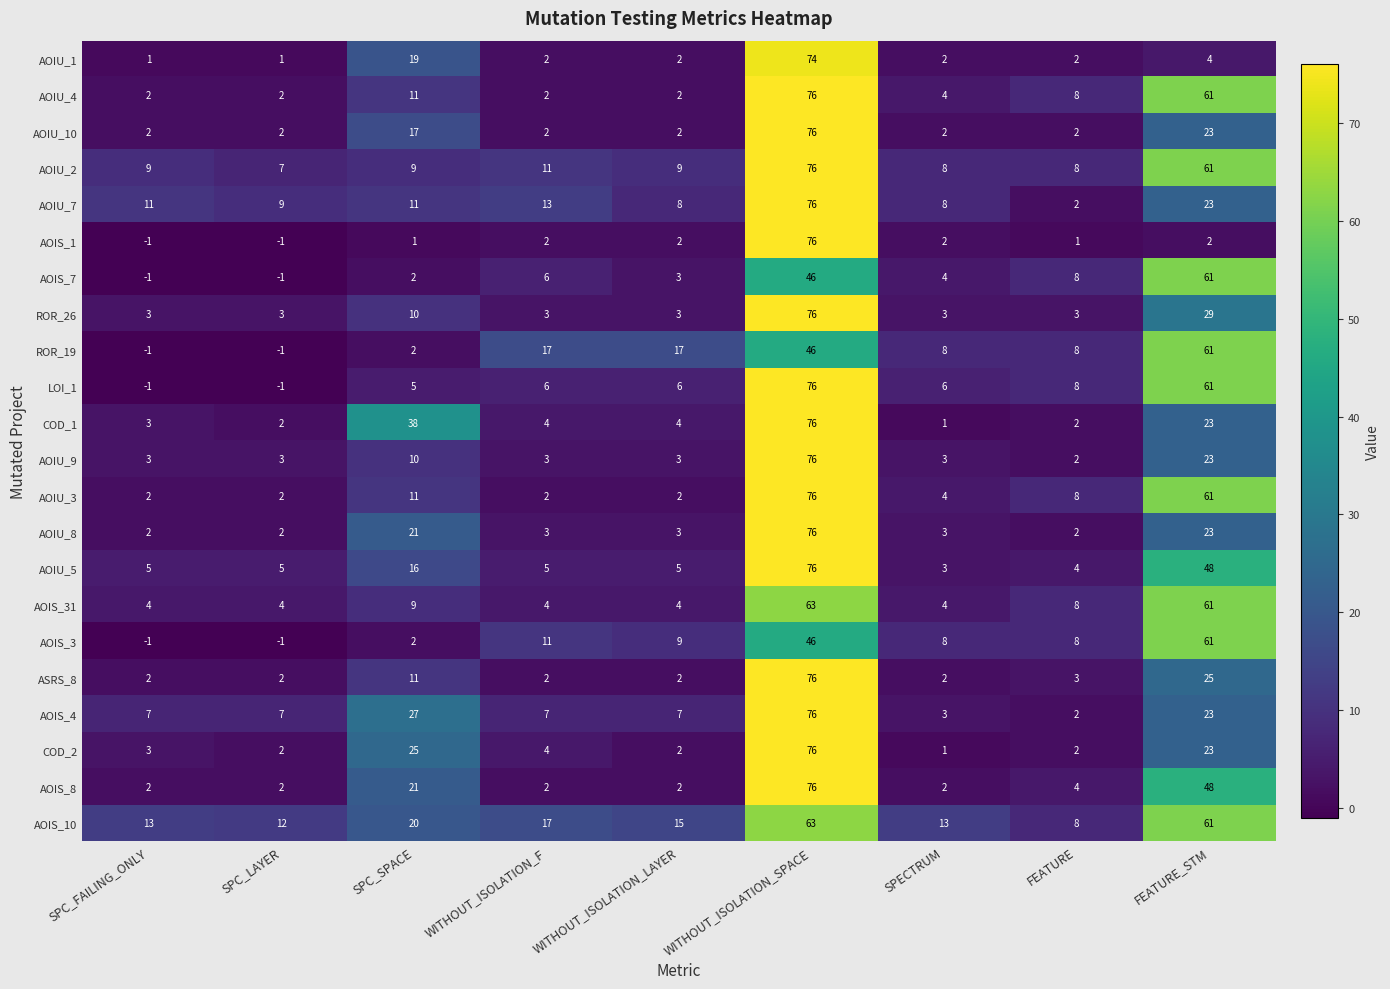

Which series changed the most between SPECTRUM and FEATURE?

AOIU_7